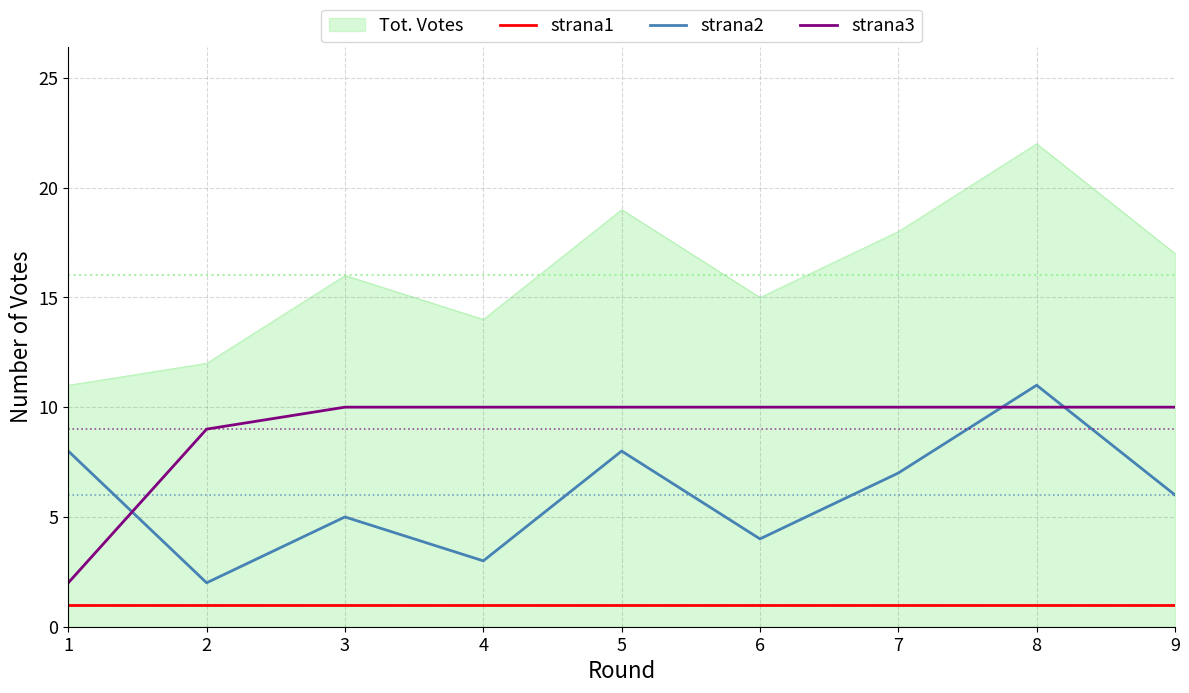

Which series has the largest range (max minus min)?

Tot. Votes